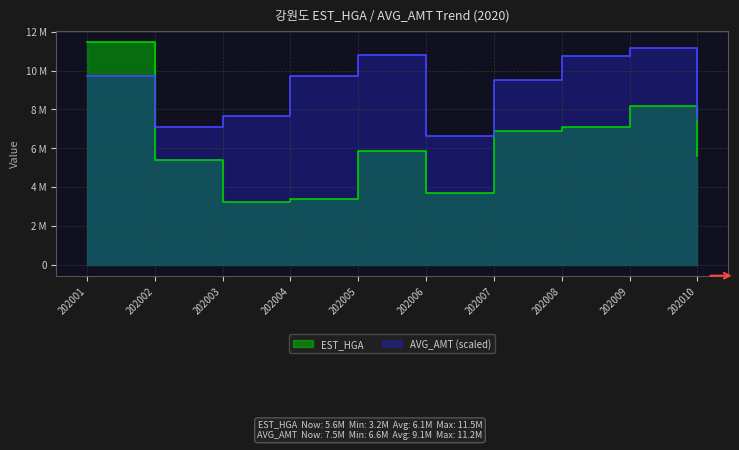

Is it true that AVG_AMT equals 9749488.0 at 202001?

True